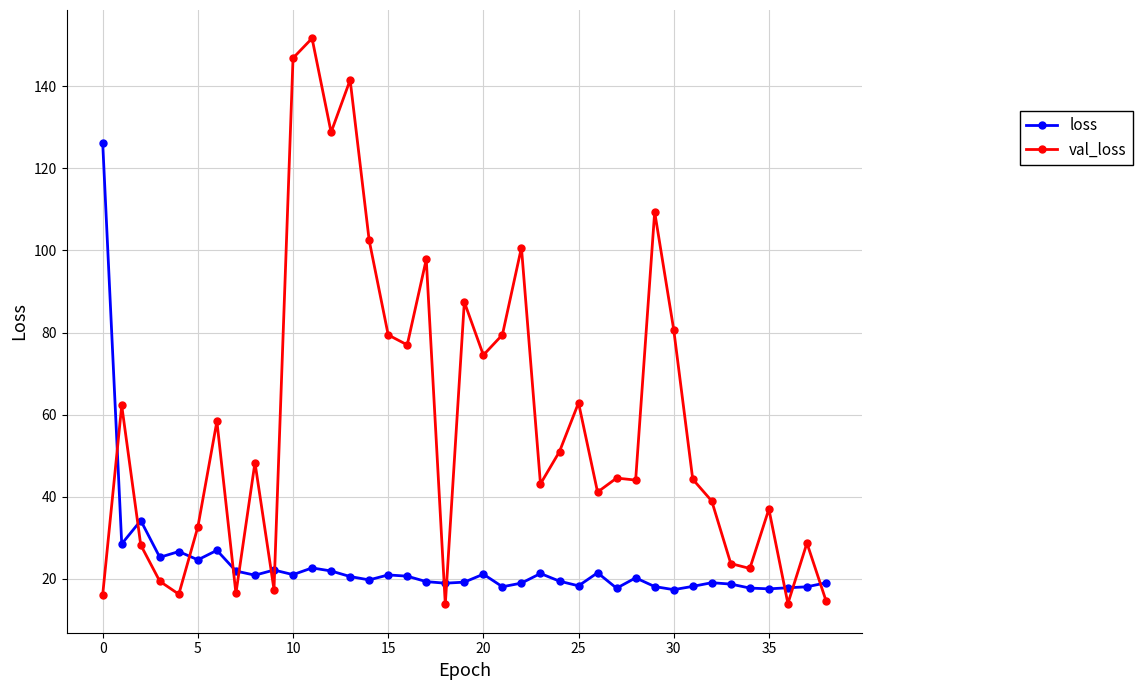

At how many categories does at least one series exceed 78?

13